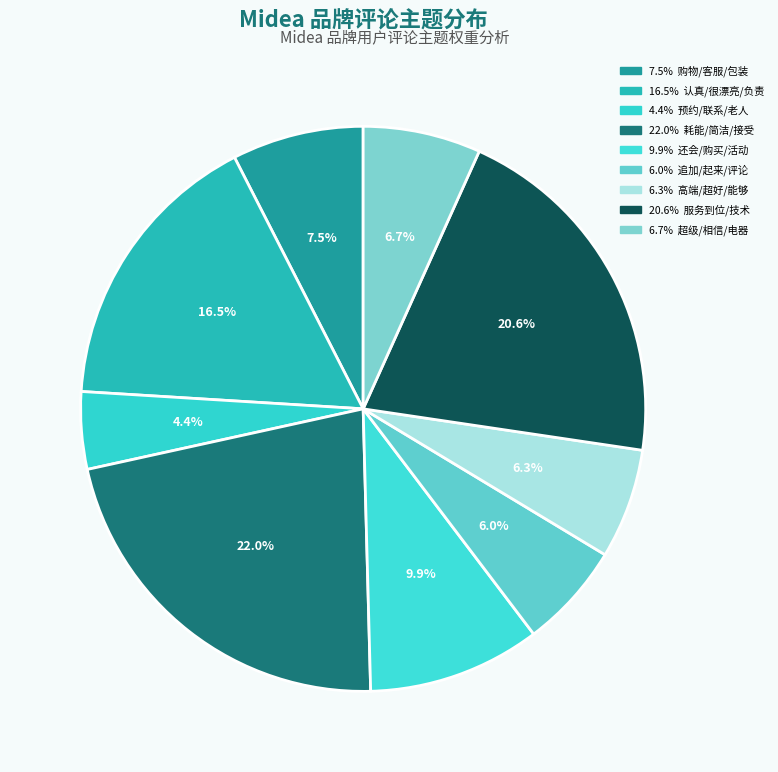

Count the number of slices in the pie.

9